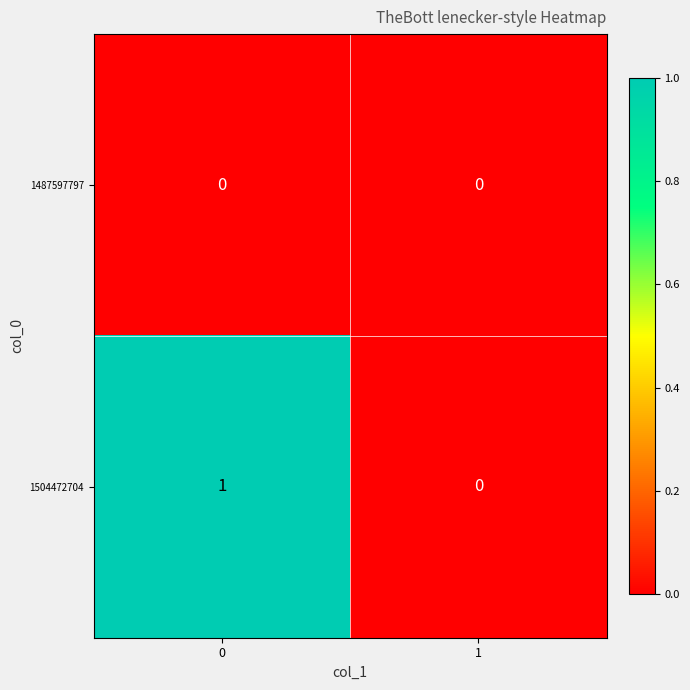

Which series has the largest total across all categories?

1504472704